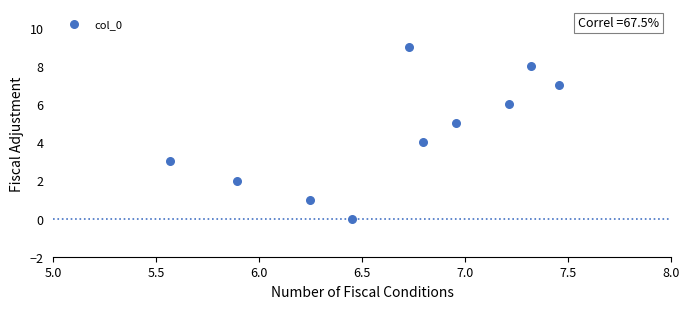

What is the range of Y values (max minus min)?

9